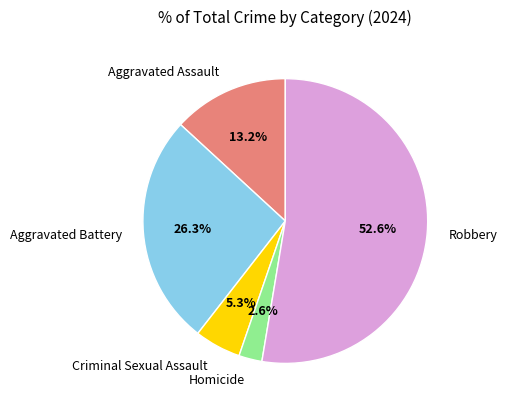

What is the majority slice?

Robbery